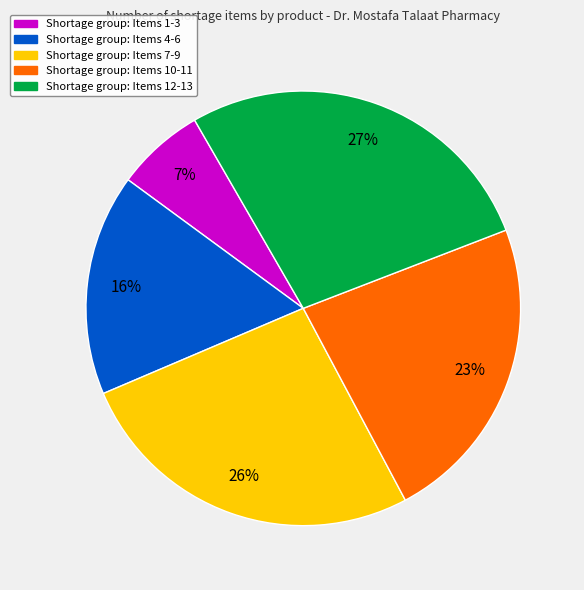

Is there any slice that represents more than half of the pie?

No